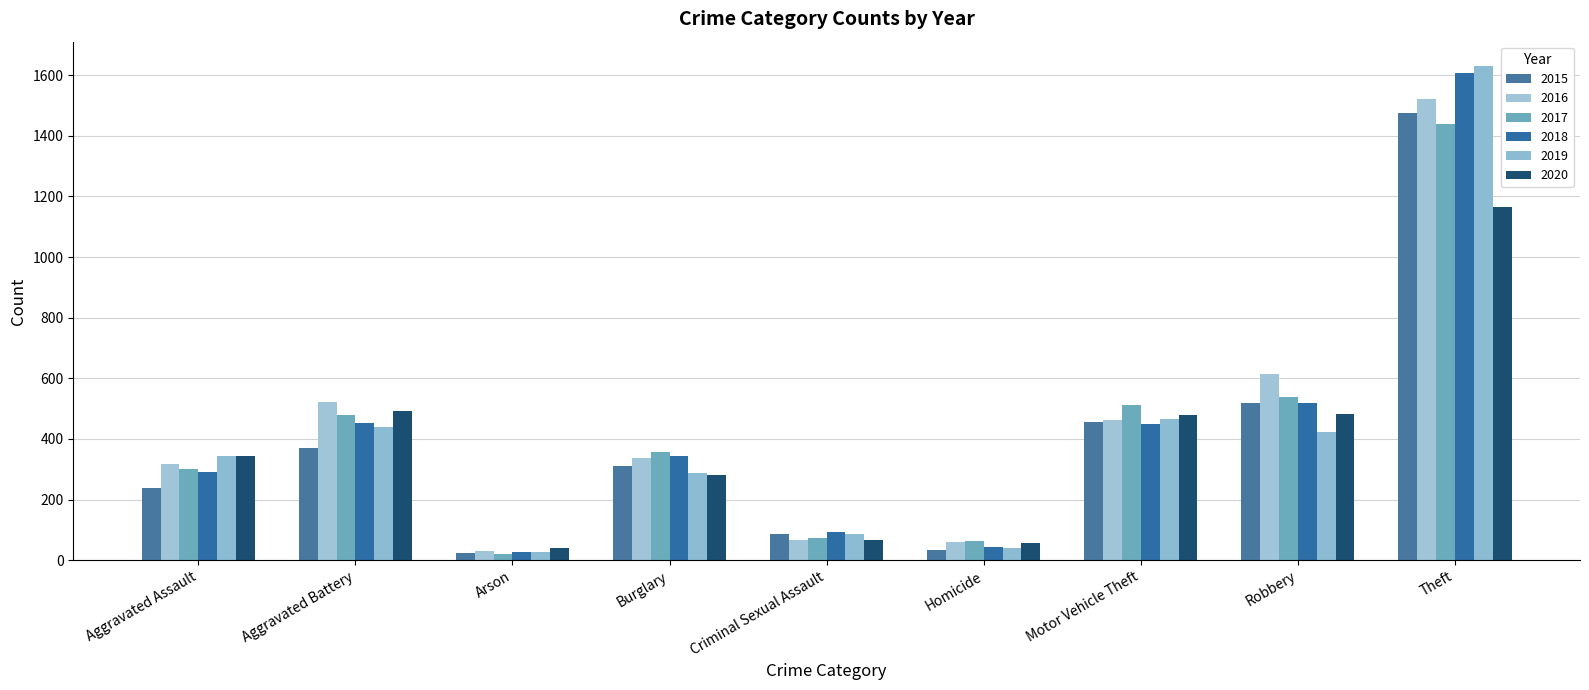

What is the label of the 7th bar from the left?

Motor Vehicle Theft